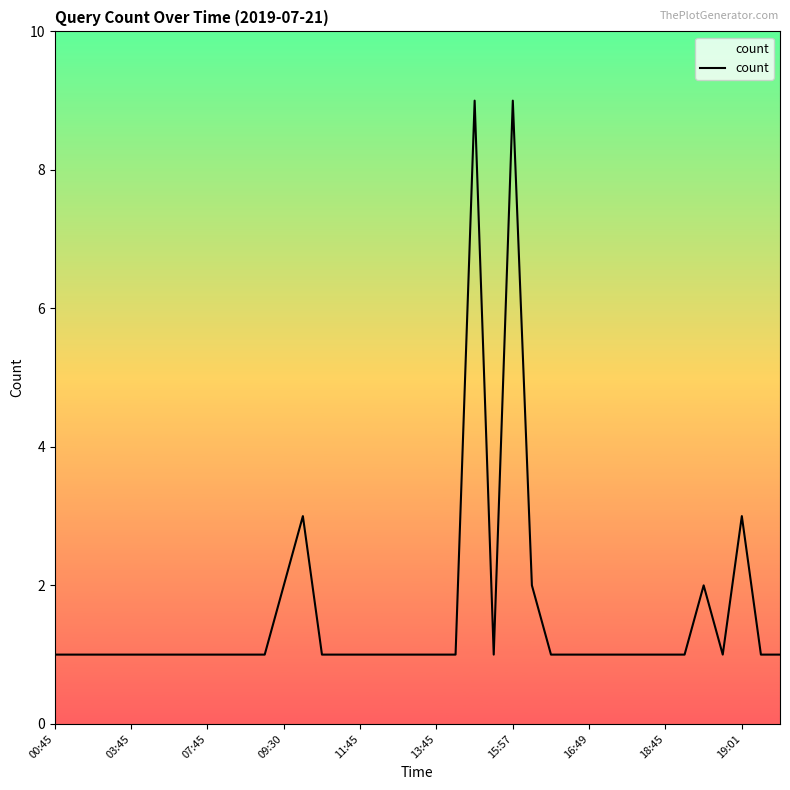

What is the difference between the maximum and minimum values?

8